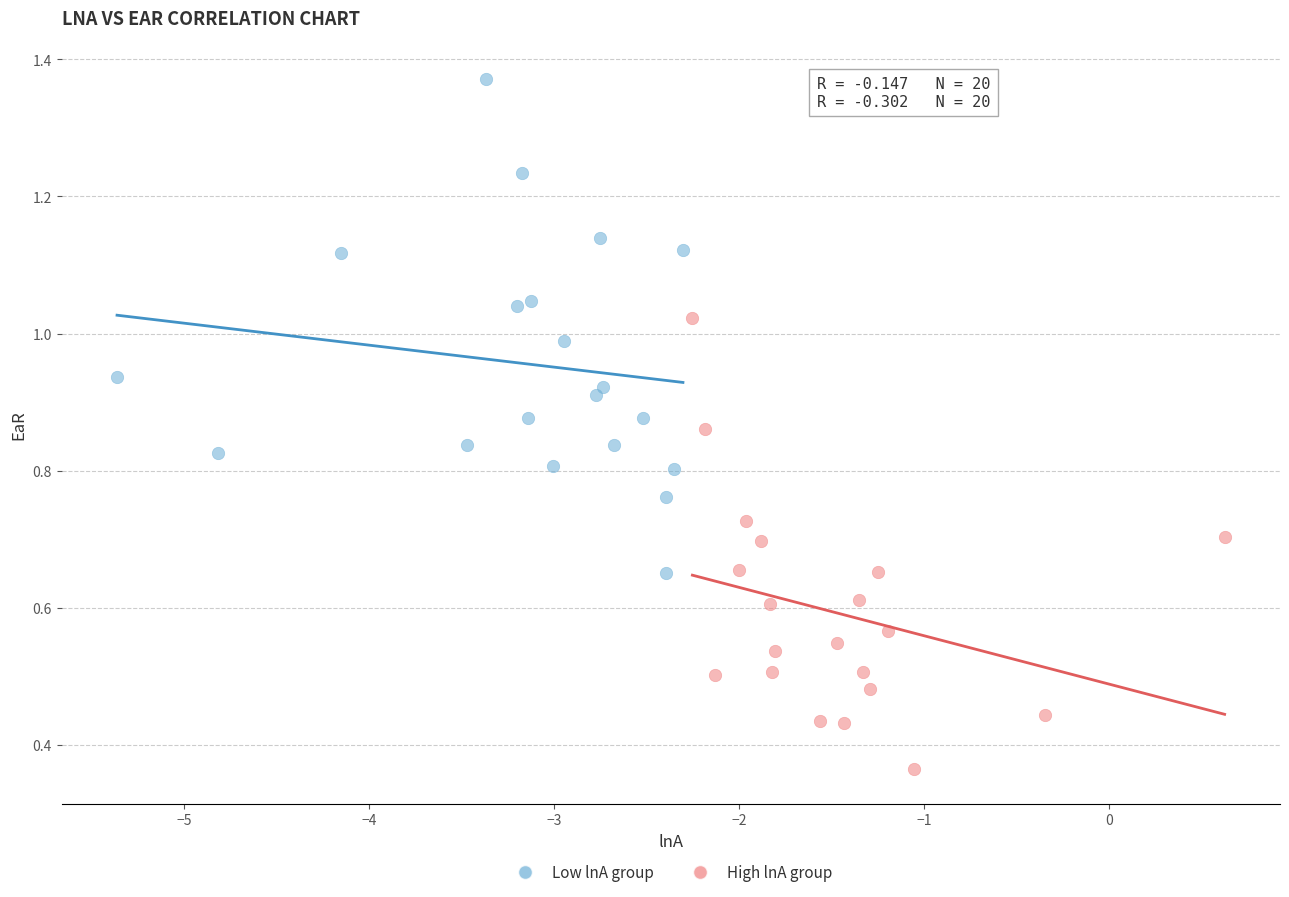

Which series reaches the maximum Y coordinate?

Low lnA group